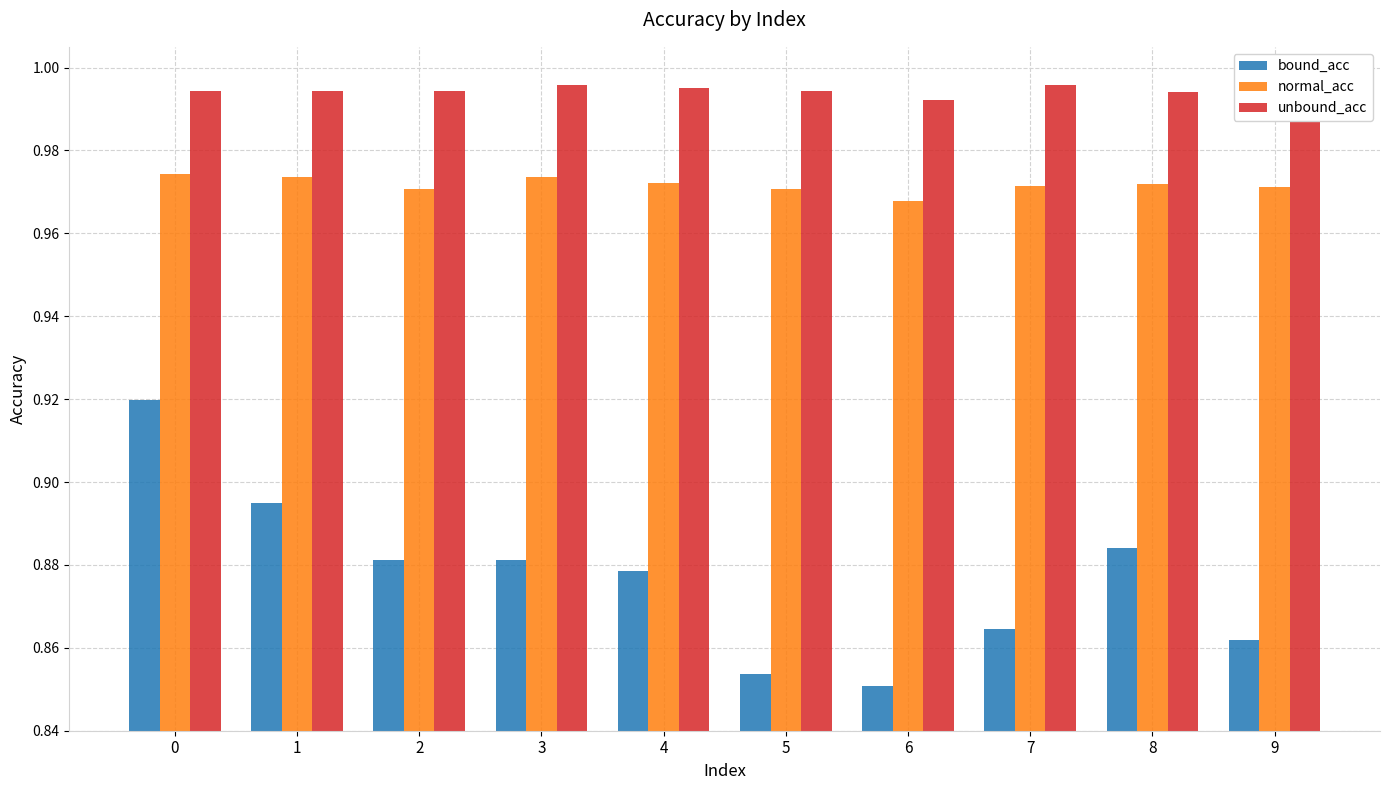

Rank the series by their average value, from lowest to highest.

bound_acc, normal_acc, unbound_acc